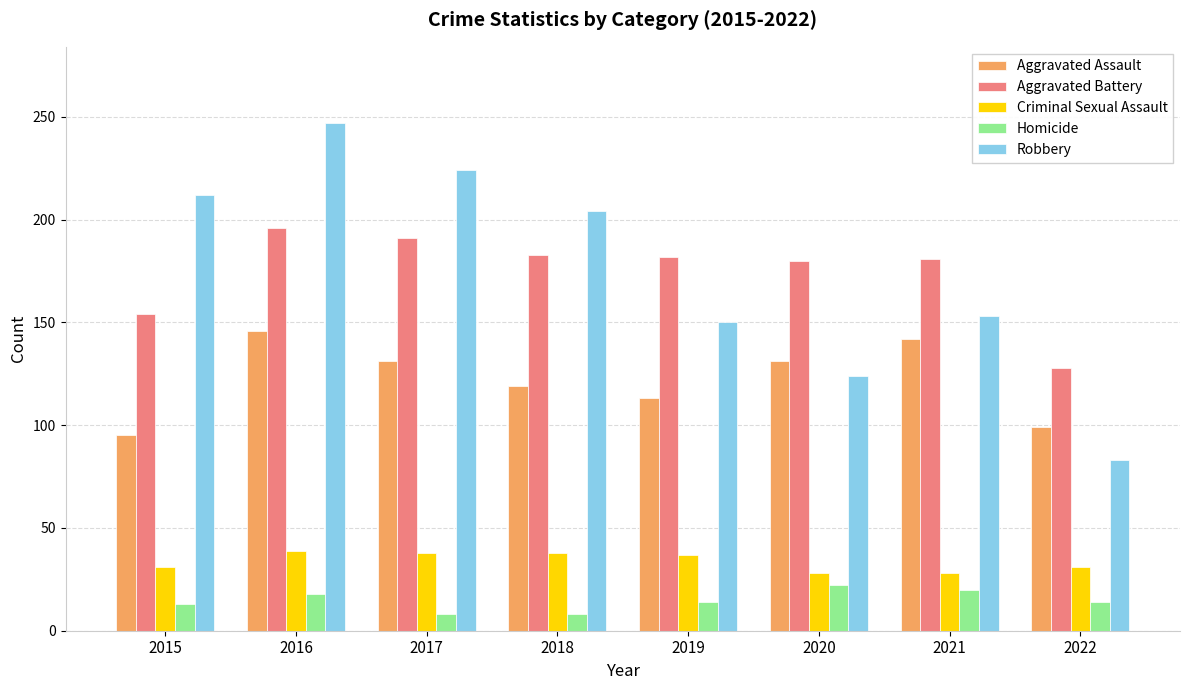

List the labels in order of Robbery value, largest first.

2016, 2017, 2015, 2018, 2021, 2019, 2020, 2022